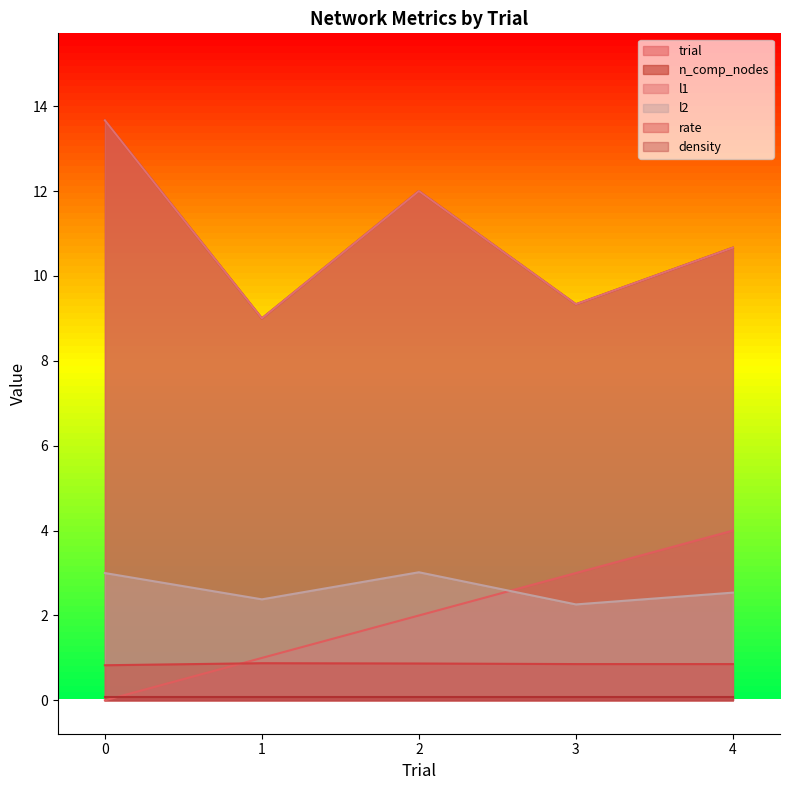

Is the value of l1 at 4 greater than the value of trial at 4?

Yes